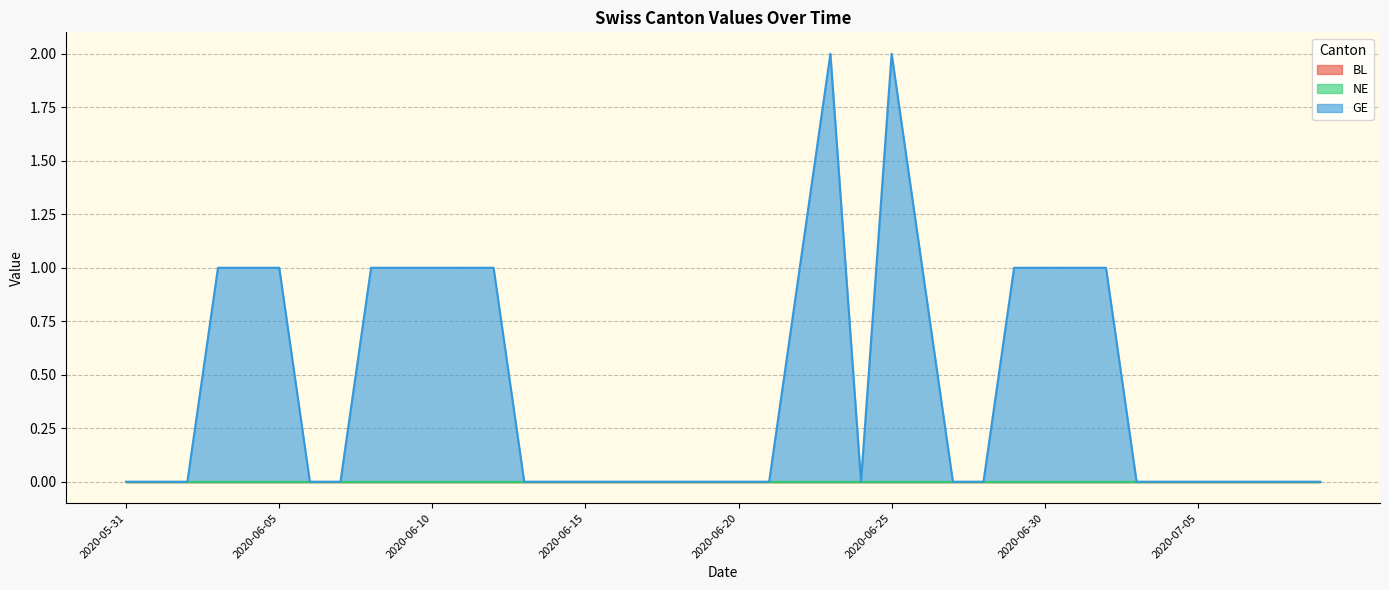

How many data points does each series have?

40